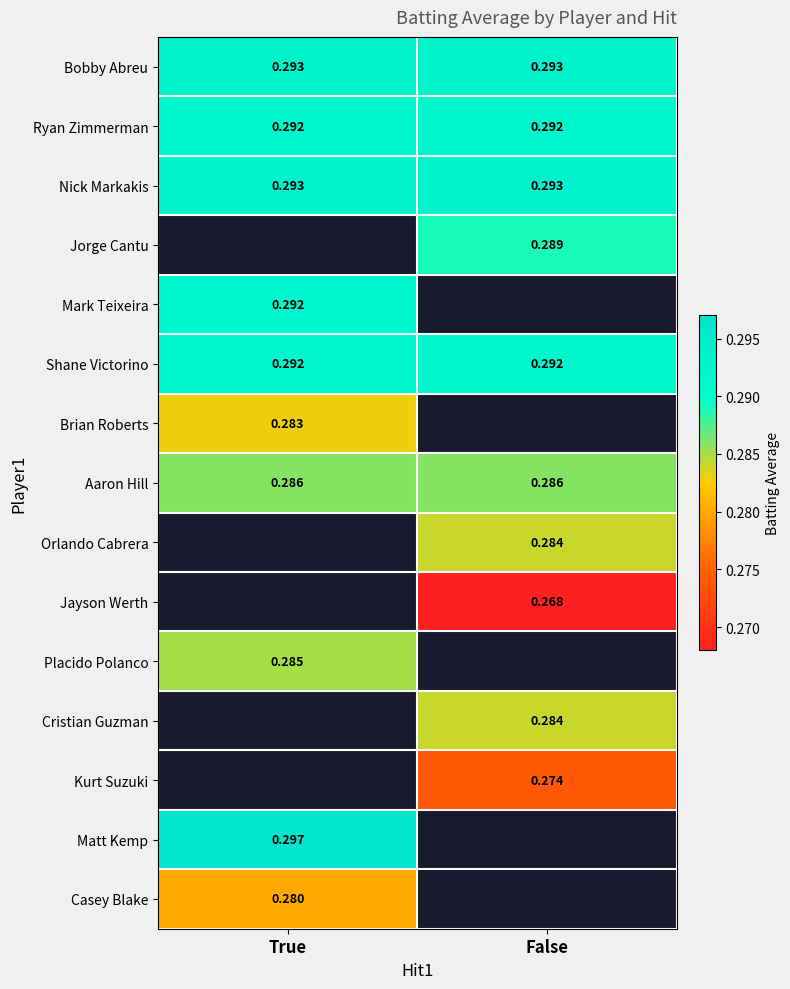

Which series has the largest total across all categories?

Bobby Abreu